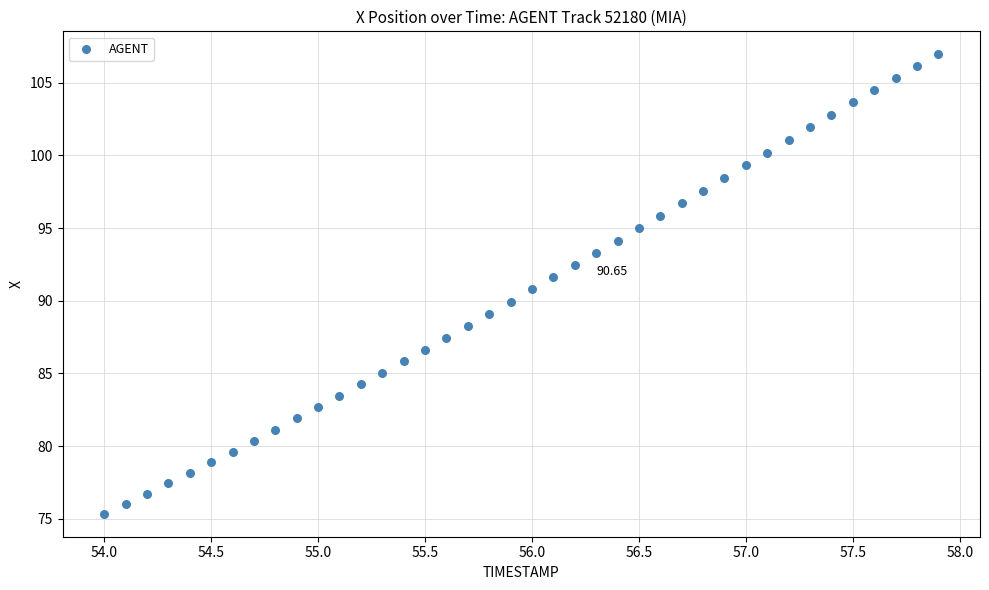

What is the range of X values (max minus min)?

3.9